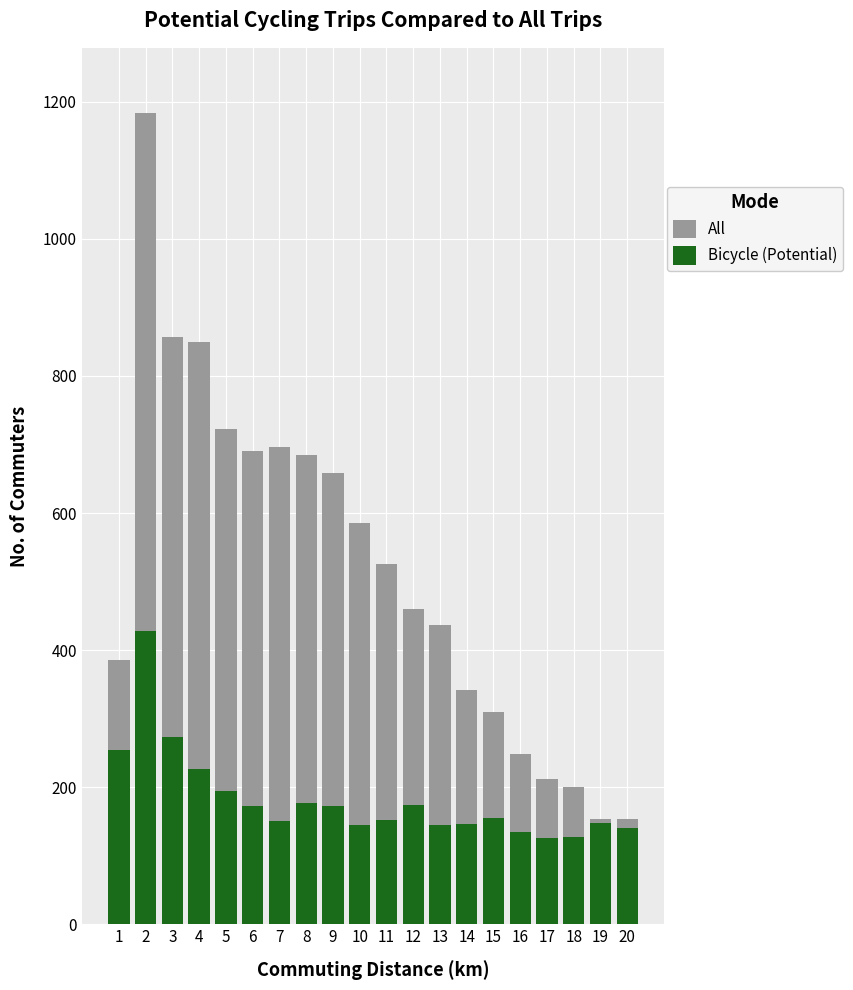

Which series has the largest total across all categories?

All